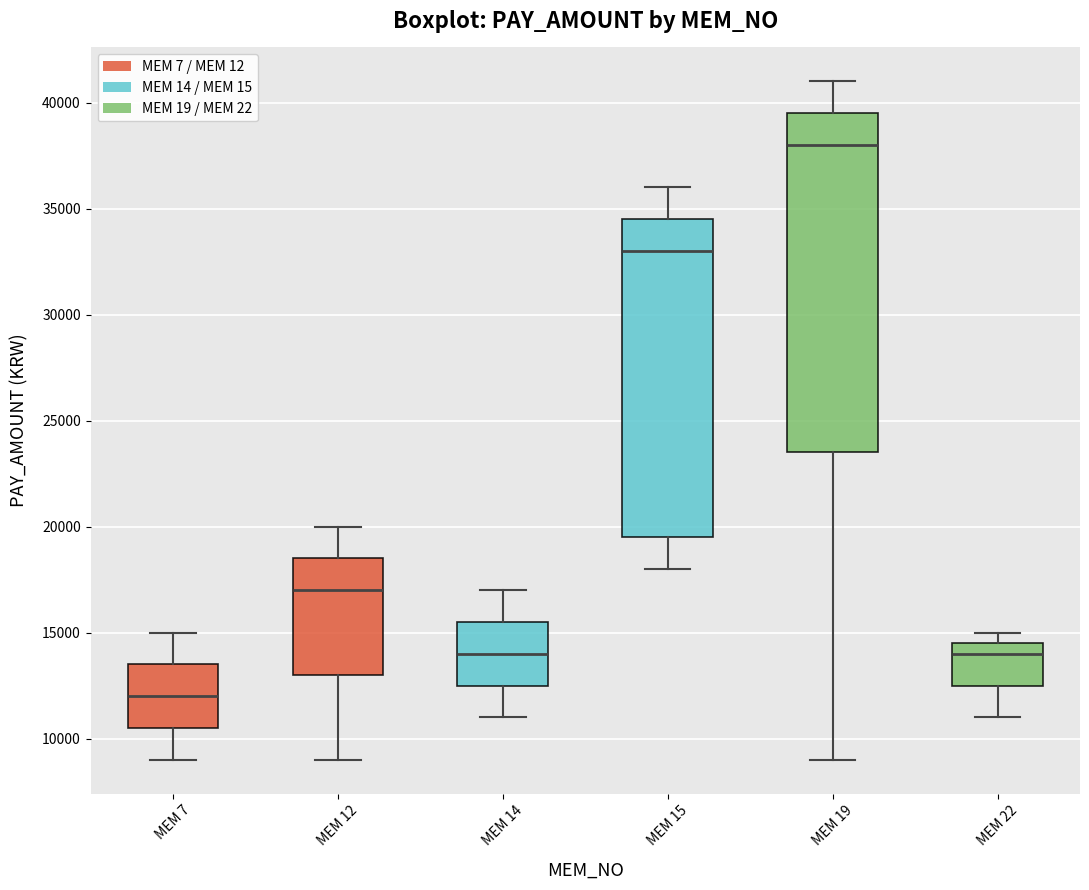

Which box has the lowest median line?

MEM 7